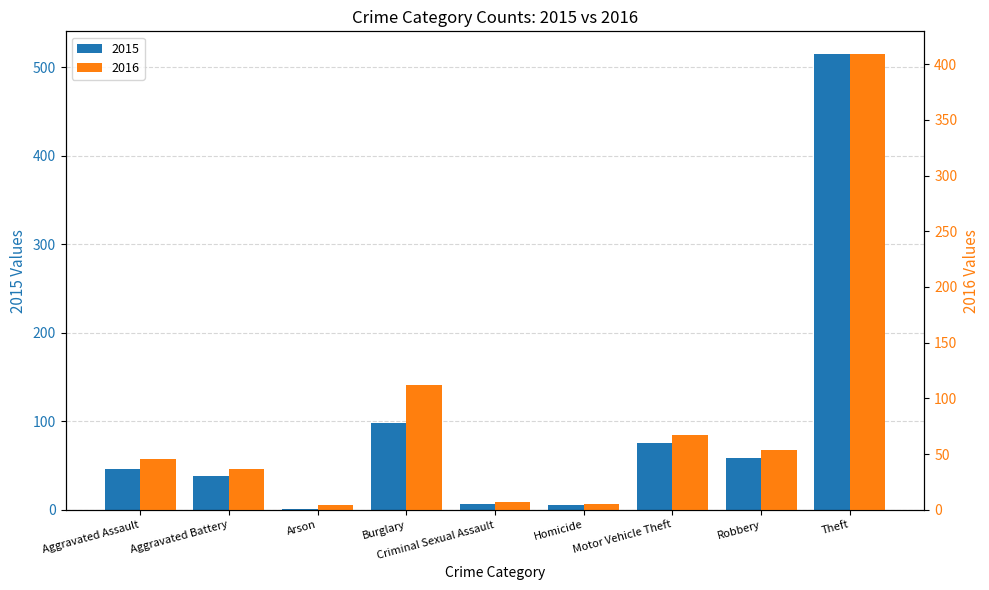

Which category has the lowest value across all series?

Arson